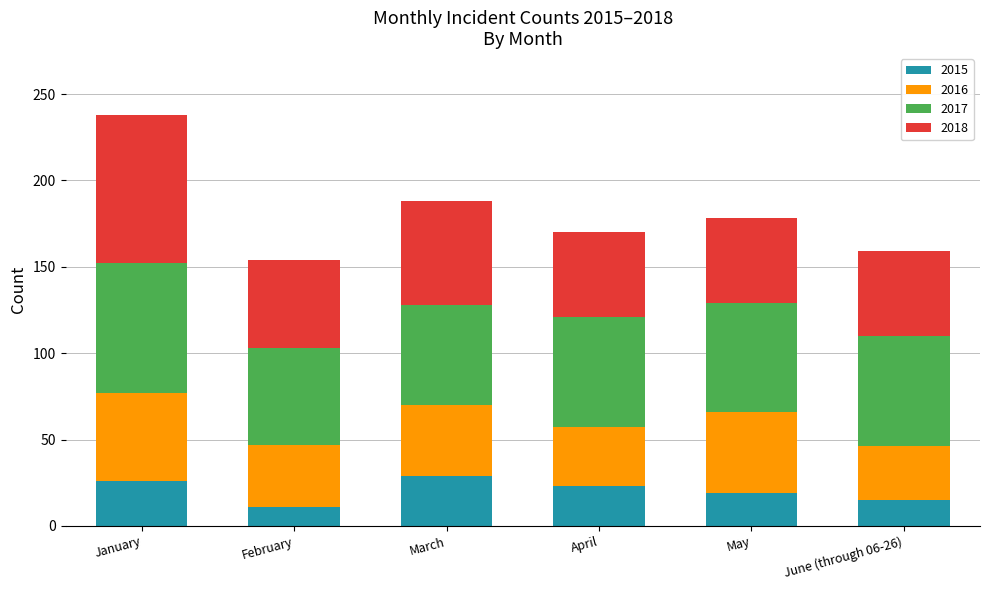

The value of 2015 at January is 38. True or false?

False